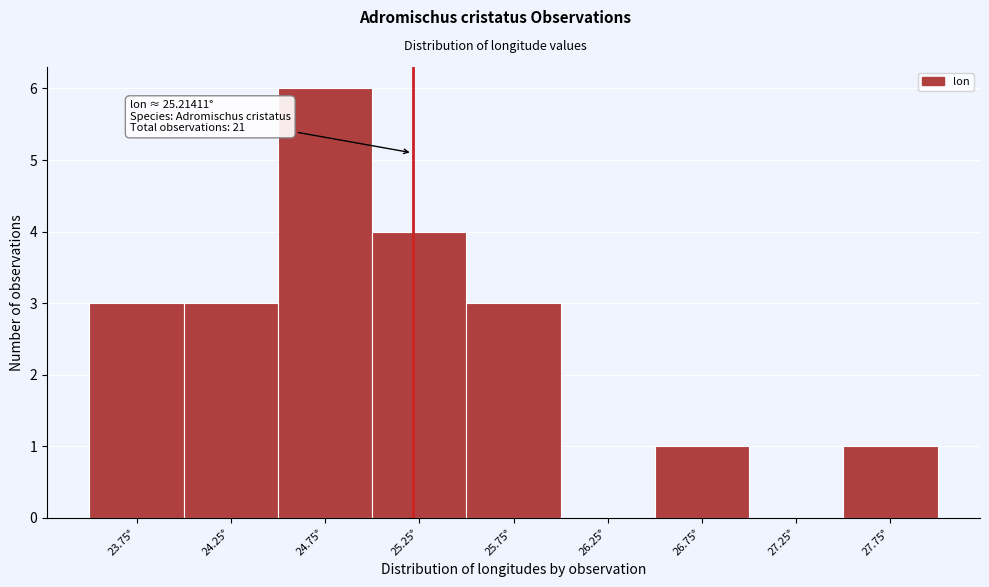

Which range on the x-axis has the tallest bar?

24.5 to 25.0